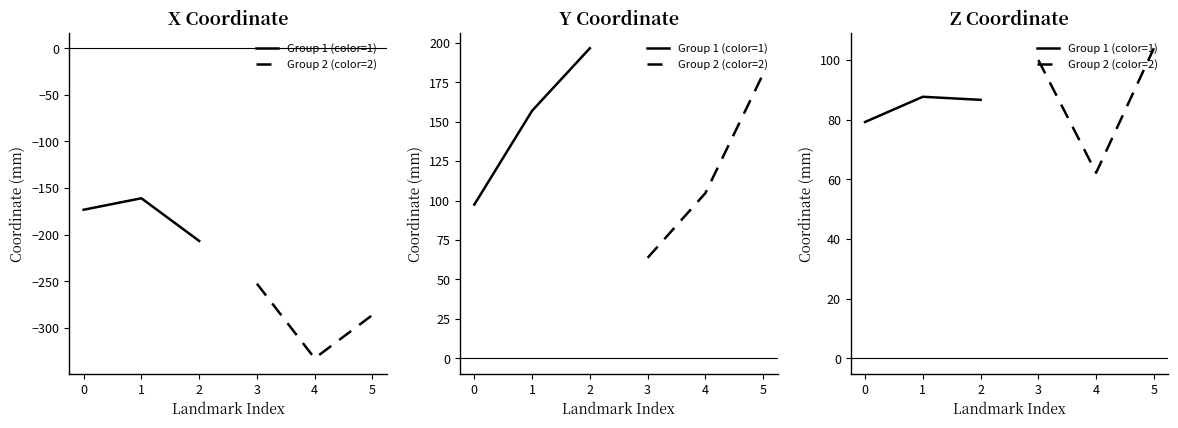

Is this an area chart (filled region under the line)?

No